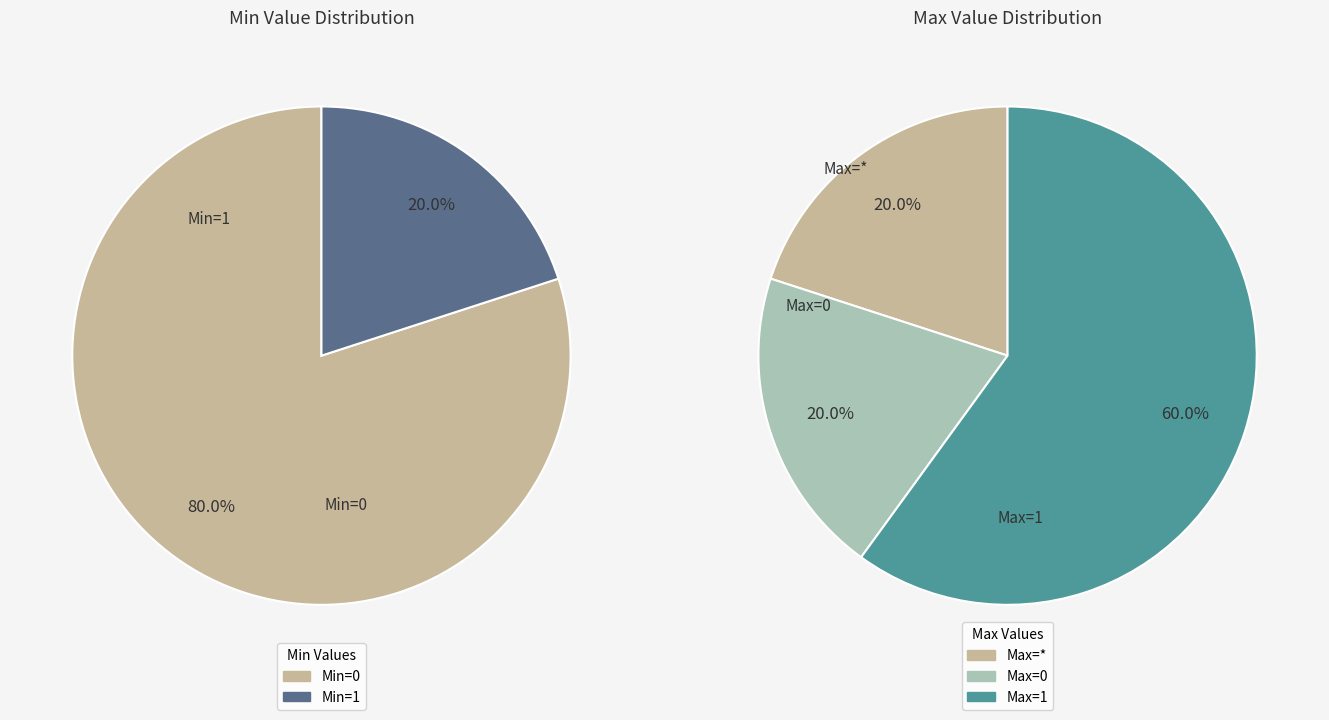

Is it true that Extension.extension is 14% of the pie?

False